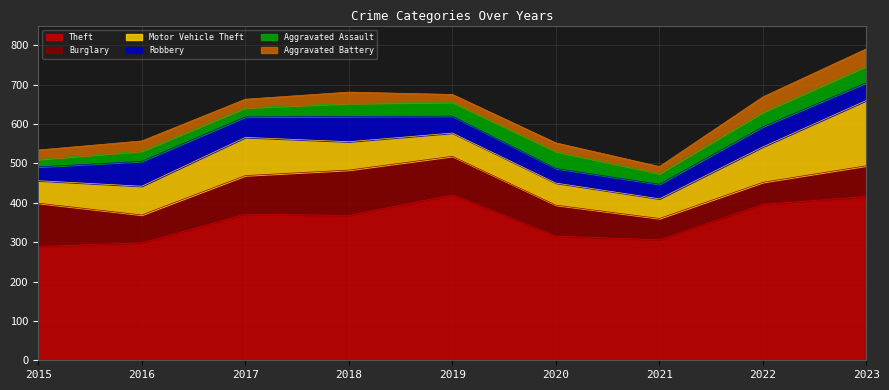

Rank the series at 2019 from lowest to highest value.

Aggravated Battery, Aggravated Assault, Robbery, Motor Vehicle Theft, Burglary, Theft